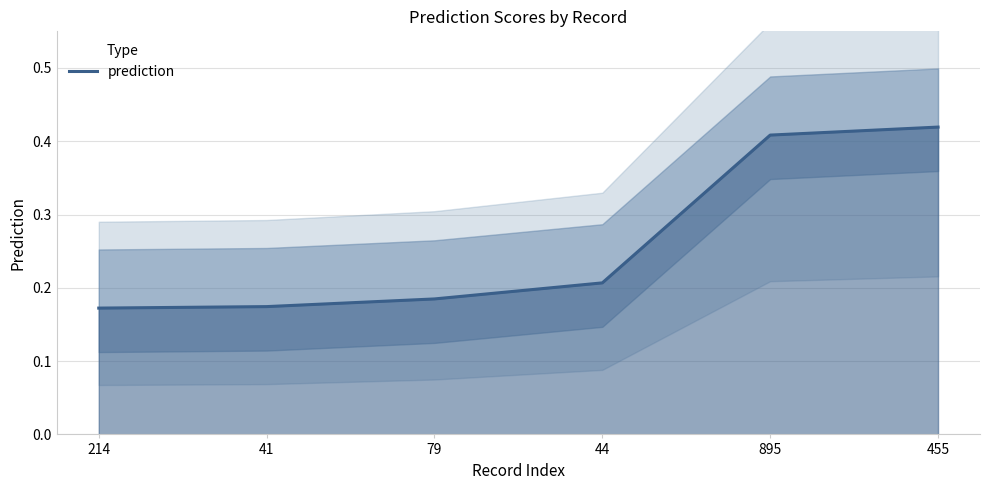

What is the difference between the second highest and minimum values?

0.2